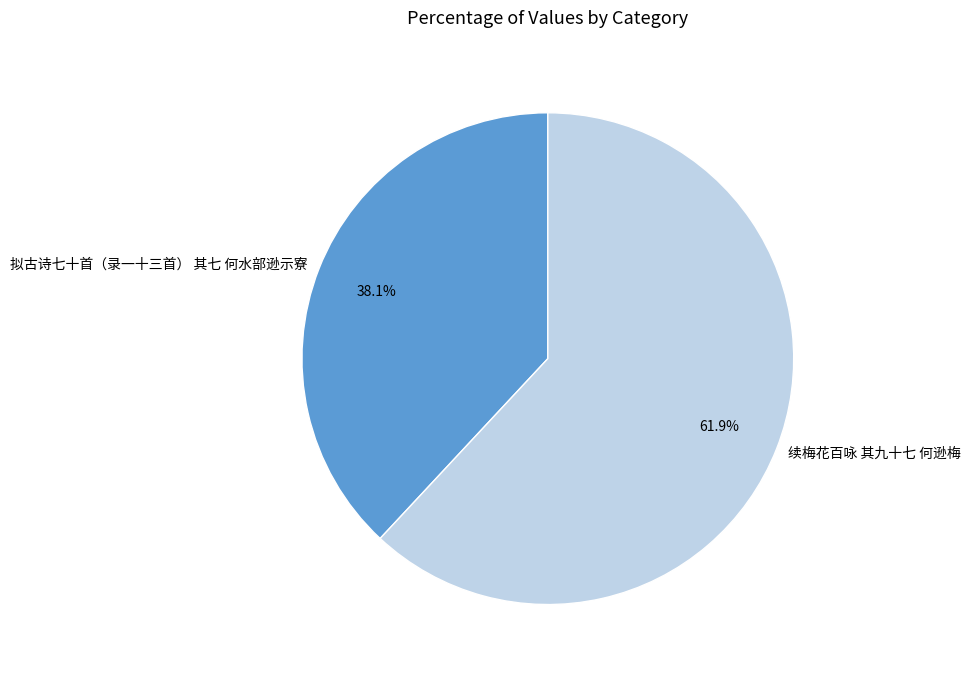

Combined, what portion of the pie is 拟古诗七十首（录一十三首） 其七 何水部逊示寮 and 续梅花百咏 其九十七 何逊梅?

100.0%